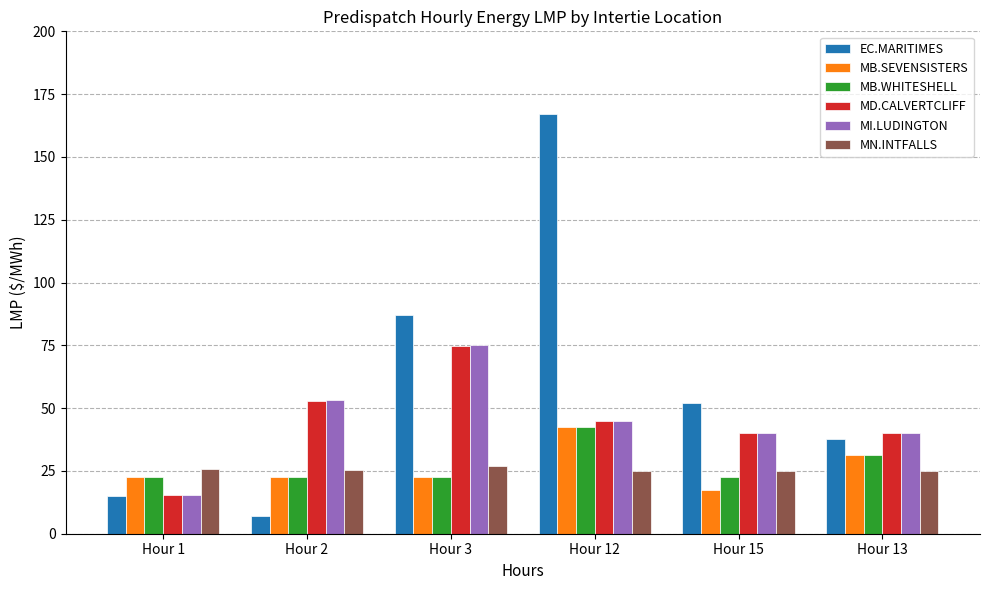

Which series has the largest total across all categories?

EC.MARITIMES